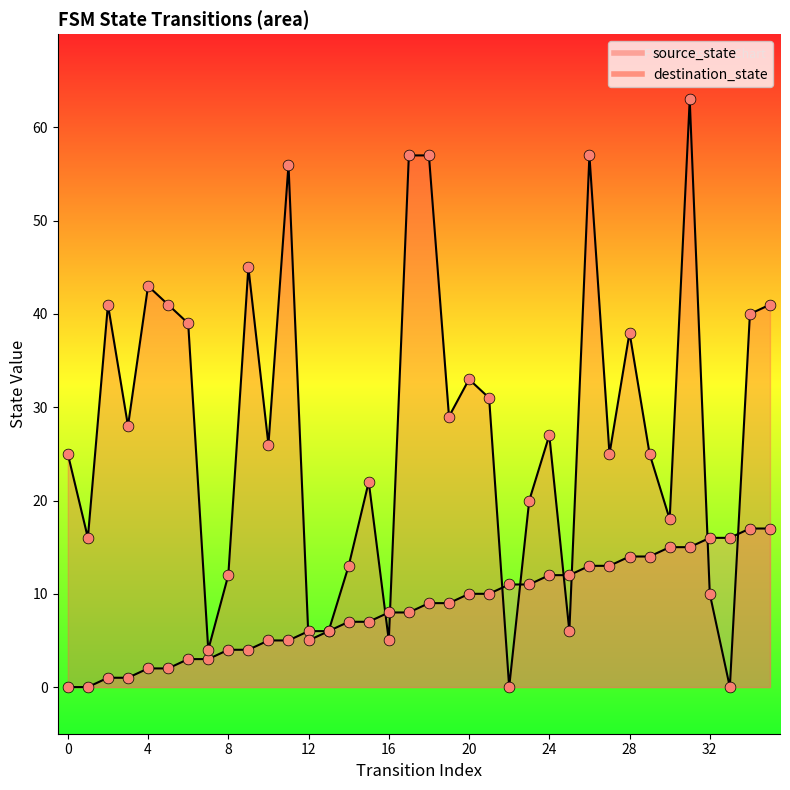

Which series contains the lowest Y value?

source_state